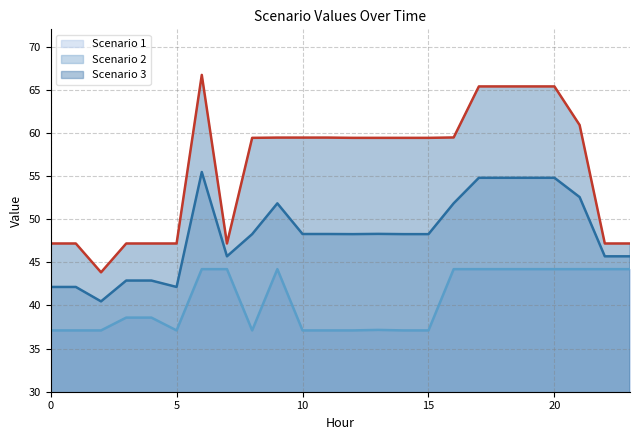

Which category has the lowest value in the Scenario 3 line series?

10